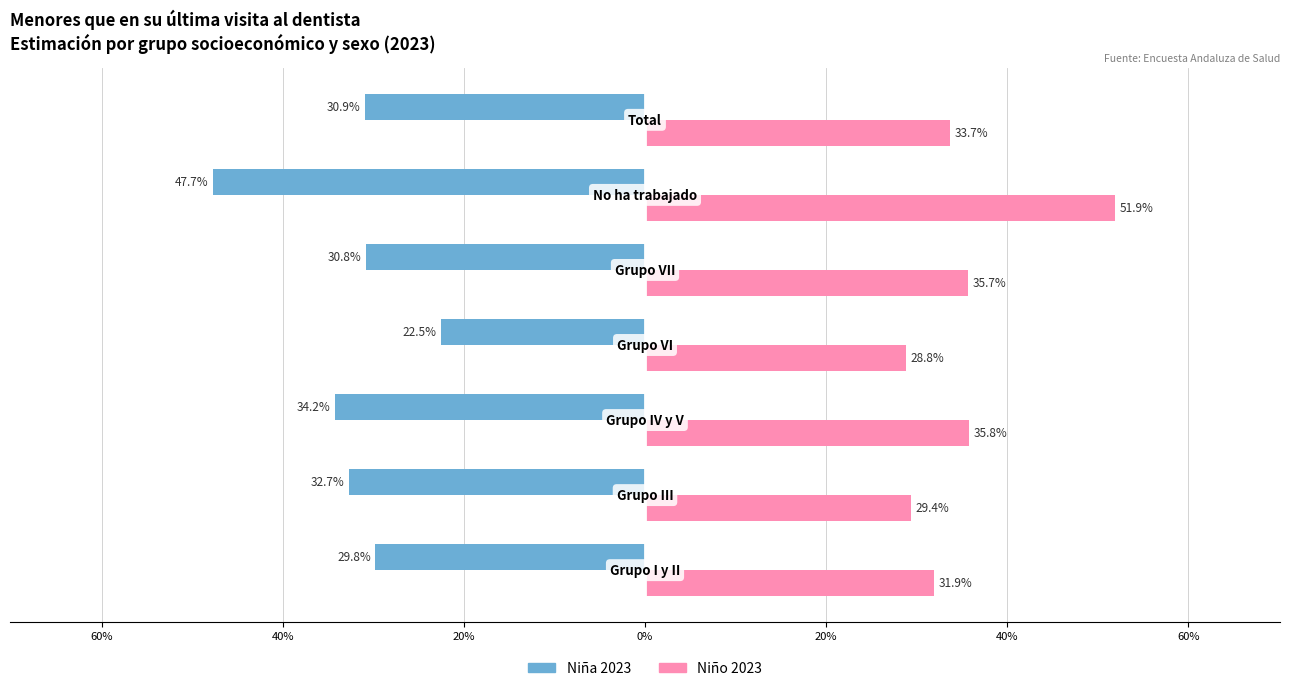

What are all the series names shown in the legend?

Niña 2023, Niño 2023